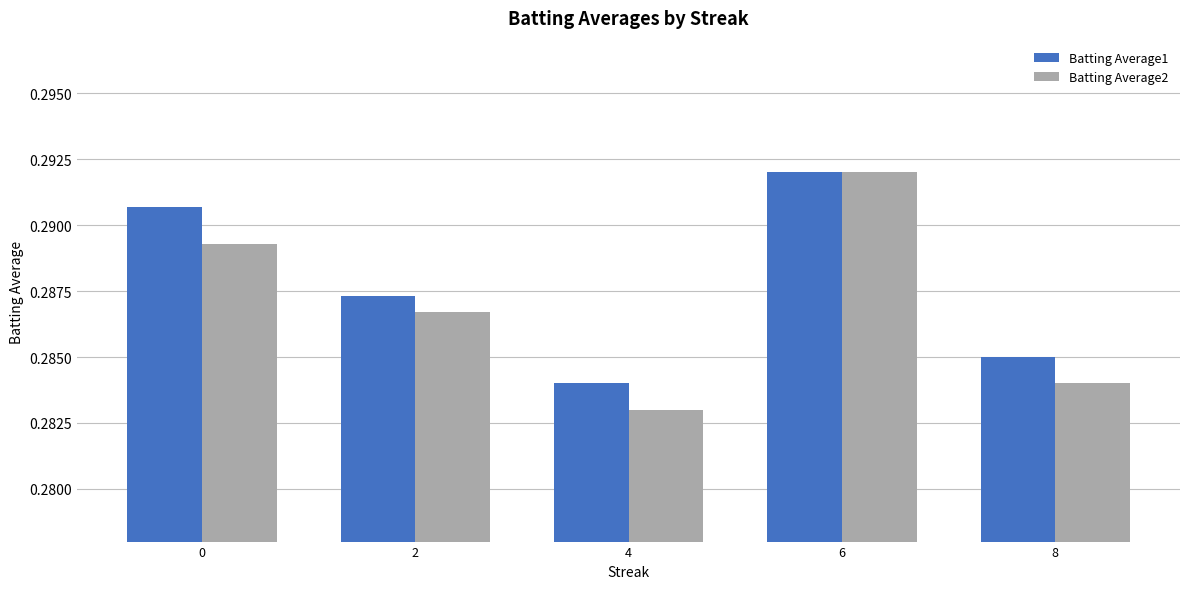

List the series in order of their overall mean, lowest first.

Batting Average2, Batting Average1